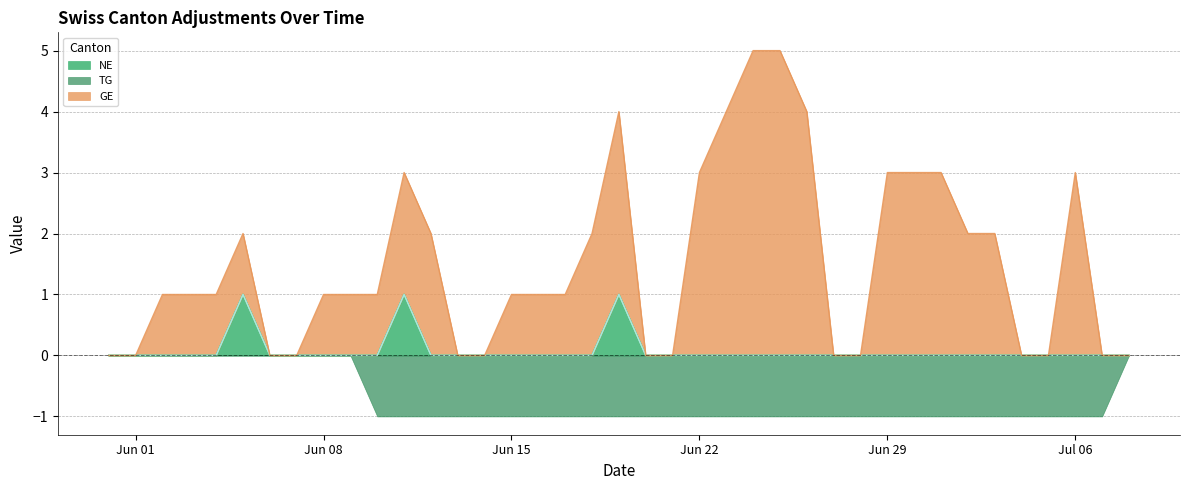

Which category has the lowest value across all series?

2020-06-10